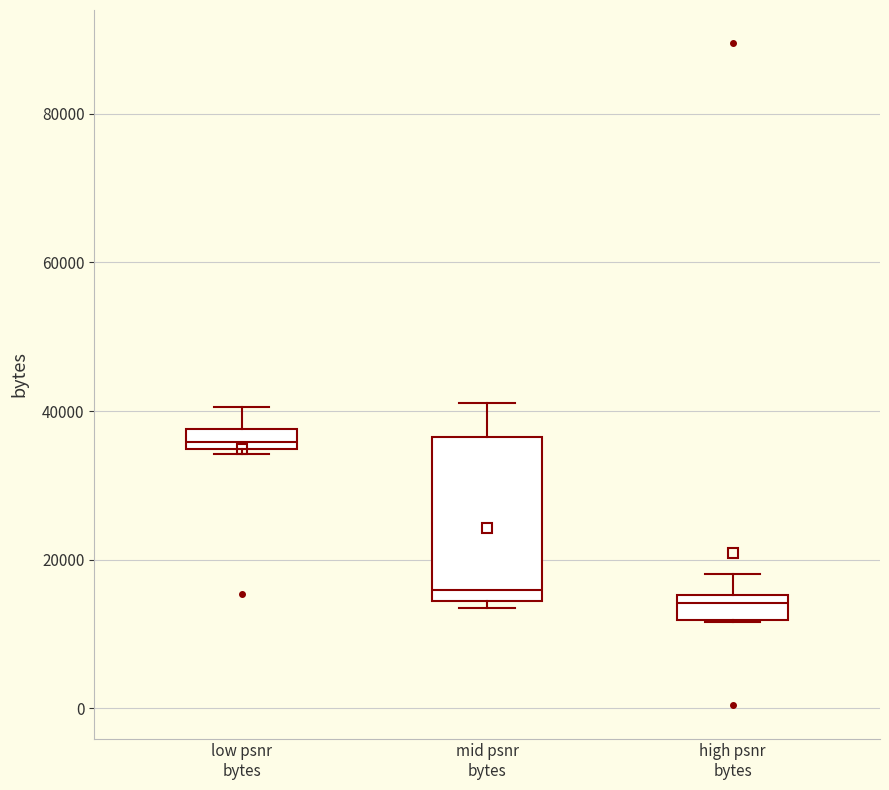

Where is the upper edge of the box for mid psnr bytes on the y-axis? The values are not printed on the chart, so give them approximately, as read against the axis.

36000